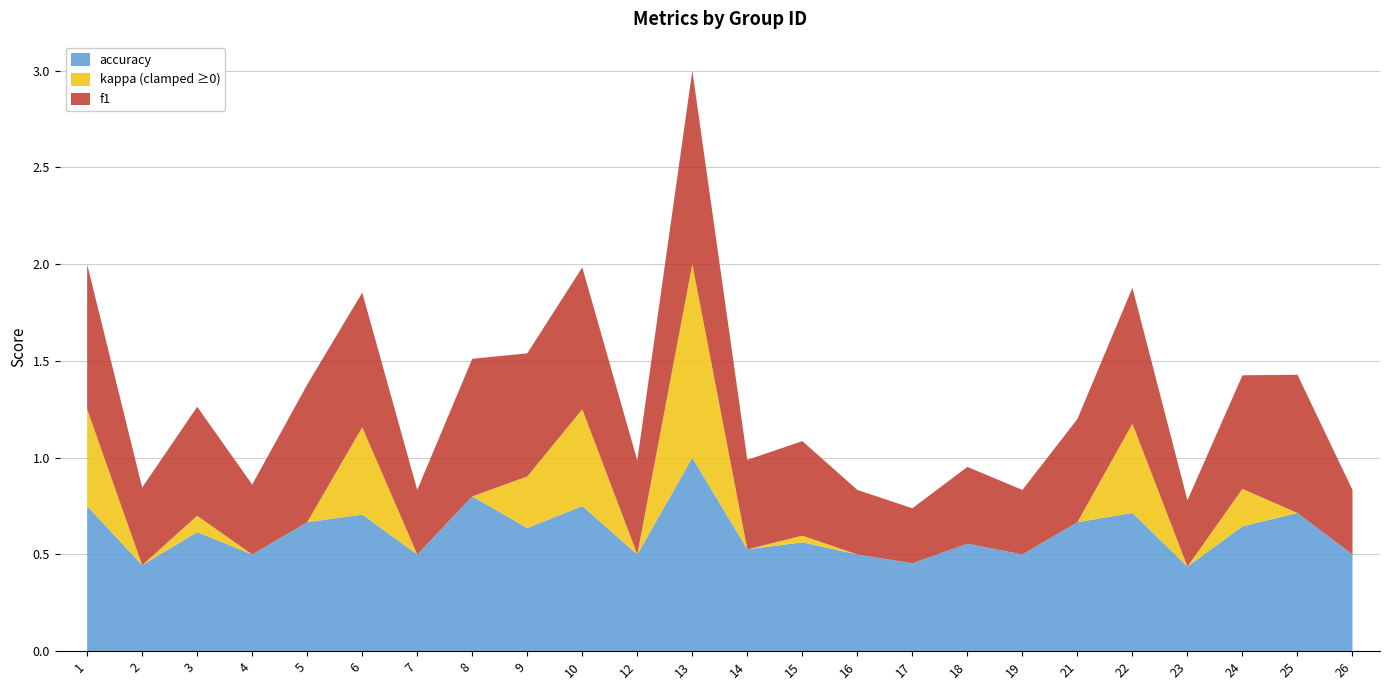

Reading left to right, what are all the values shown in this chart?

f1: 1=0.8	2=0.4	3=0.6	4=0.4	5=0.7	6=0.7	7=0.3	8=0.7	9=0.6	10=0.7	12=0.5	13=1.0	14=0.5	15=0.5	16=0.3	17=0.3	18=0.4	19=0.3	21=0.5	22=0.7	23=0.3	24=0.6	25=0.7	26=0.3
kappa: 1=0.5	2=-0.0	3=0.1	4=-0.1	5=-0.2	6=0.5	7=0.0	8=0.0	9=0.3	10=0.5	12=0.0	13=1.0	14=-0.1	15=0.0	16=0.0	17=0.0	18=0.0	19=0.0	21=0.0	22=0.5	23=-0.2	24=0.2	25=-0.2	26=0.0
accuracy: 1=0.8	2=0.4	3=0.6	4=0.5	5=0.7	6=0.7	7=0.5	8=0.8	9=0.6	10=0.8	12=0.5	13=1.0	14=0.5	15=0.6	16=0.5	17=0.5	18=0.6	19=0.5	21=0.7	22=0.7	23=0.4	24=0.6	25=0.7	26=0.5